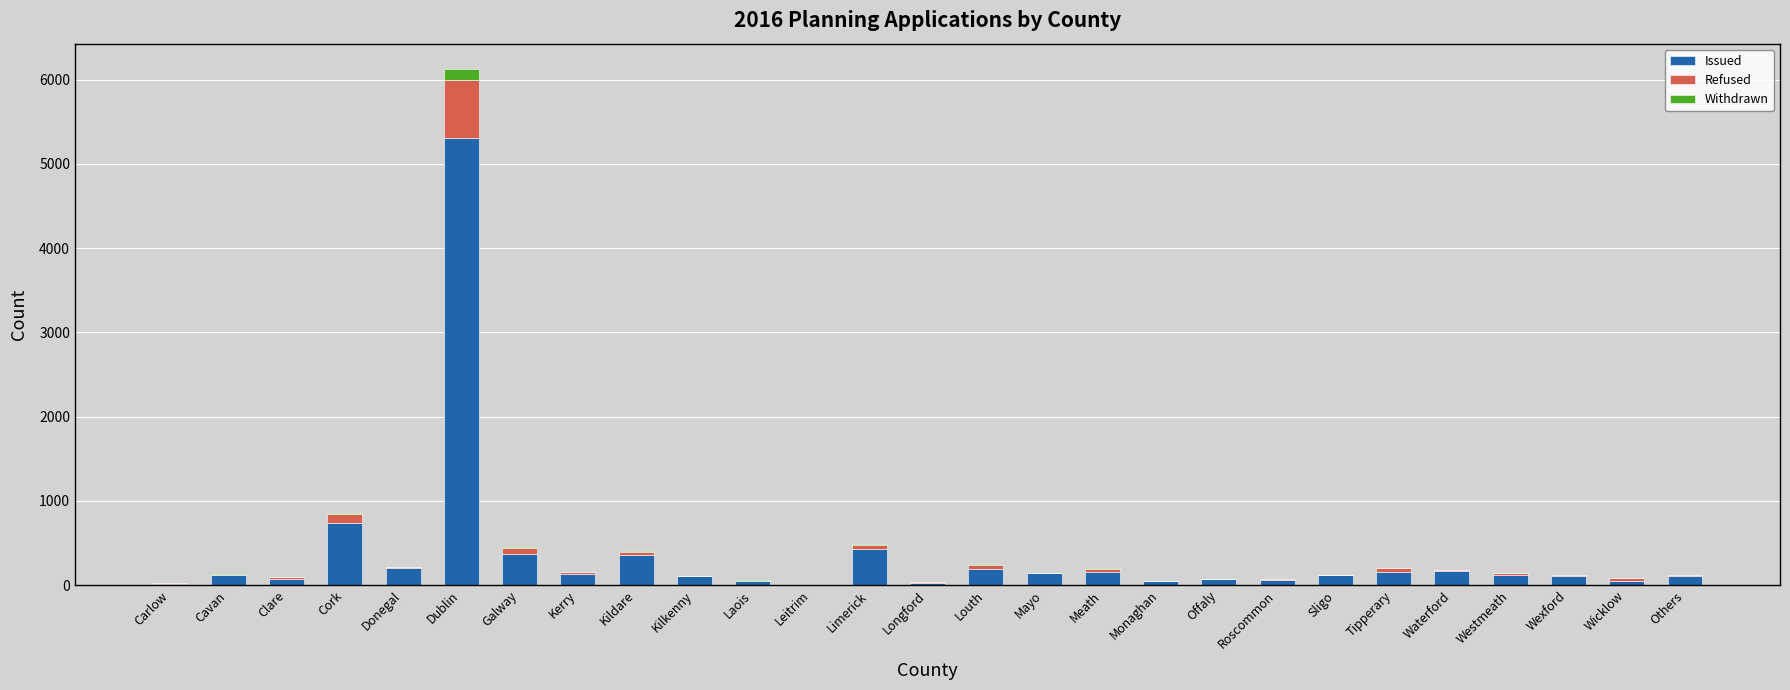

What is the average value of the Issued series?

347